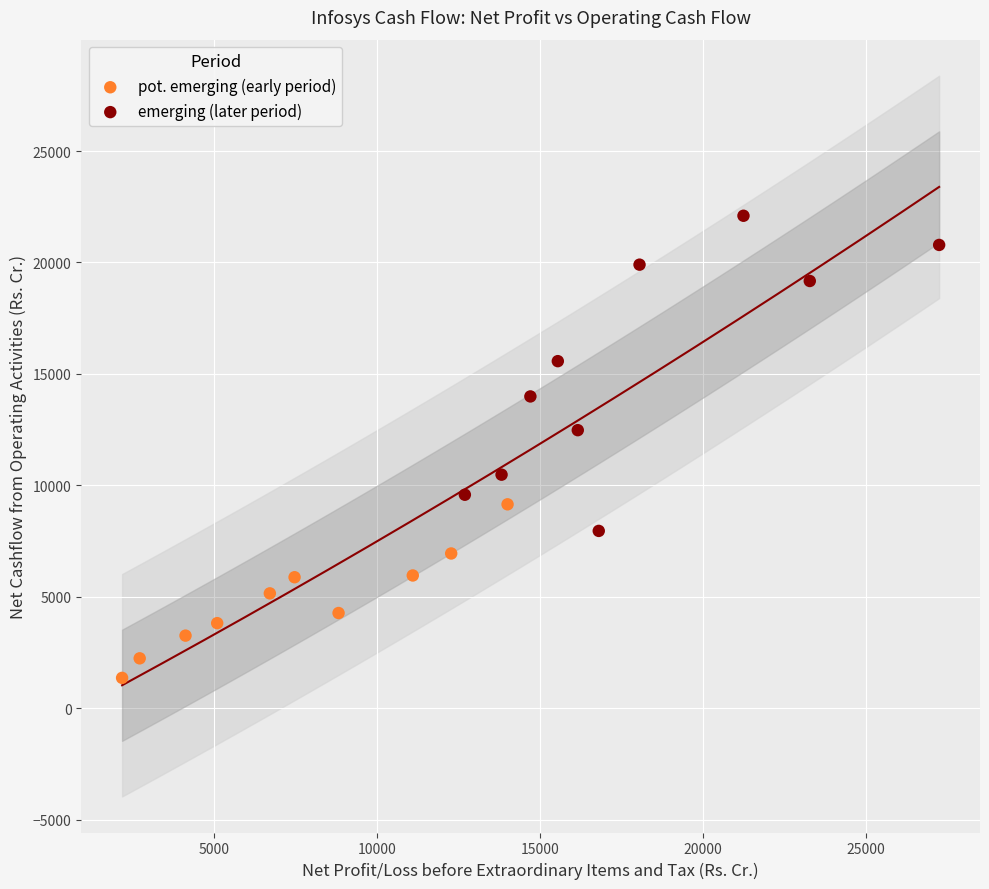

What are all the series names shown in the legend?

pot. emerging (early period), emerging (later period)